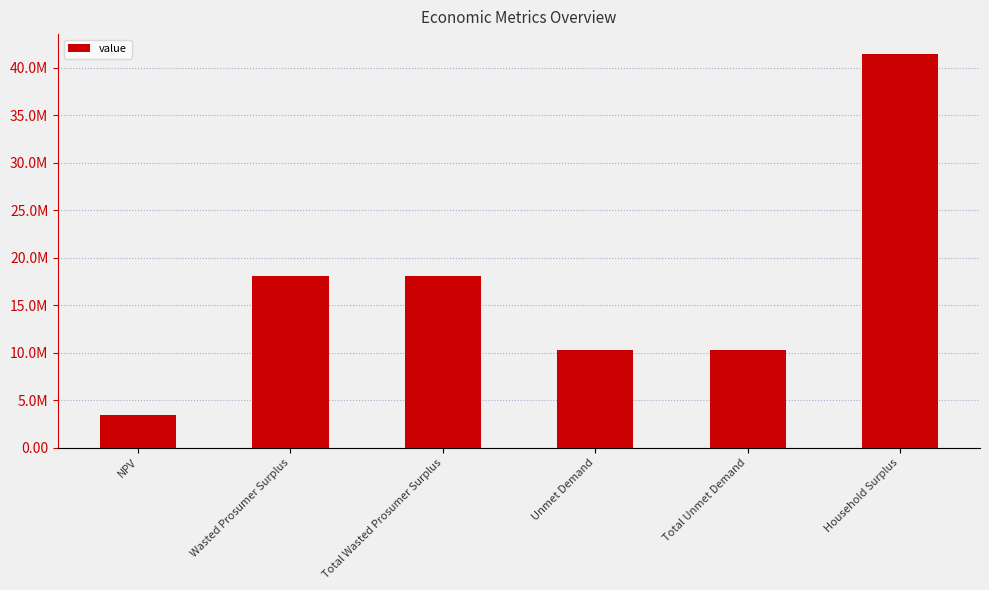

What is the change in value from NPV to Household Surplus?

+38027250.5